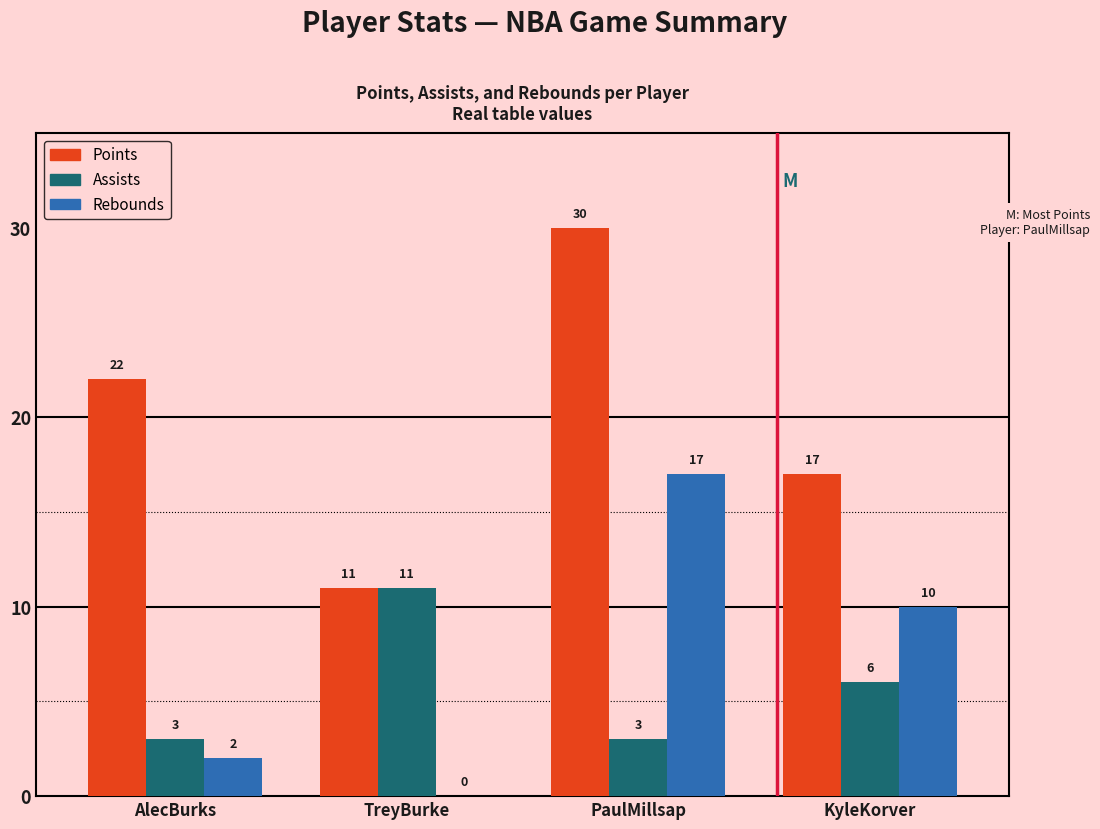

Reading left to right, what are all the values shown in this chart?

Points: AlecBurks=22	TreyBurke=11	PaulMillsap=30	KyleKorver=17
Assists: AlecBurks=3	TreyBurke=11	PaulMillsap=3	KyleKorver=6
Rebounds: AlecBurks=2	TreyBurke=0	PaulMillsap=17	KyleKorver=10